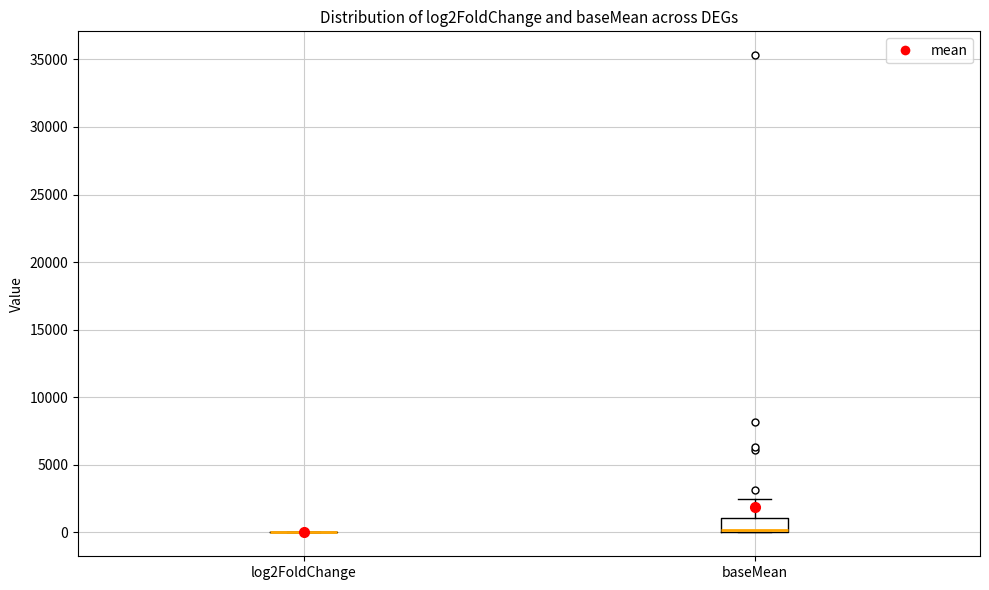

Reading left to right, read every box against the y-axis: the position of its median line, the range the box covers, and the ends of its whiskers. The values are not printed on the chart, so give them approximately, as read against the axis.

log2FoldChange: box collapsed to a line at 0, whiskers 0 to 0
baseMean: median 0 (drawn on the box's lower edge), box 0 to 1000, whiskers 0 to 2500